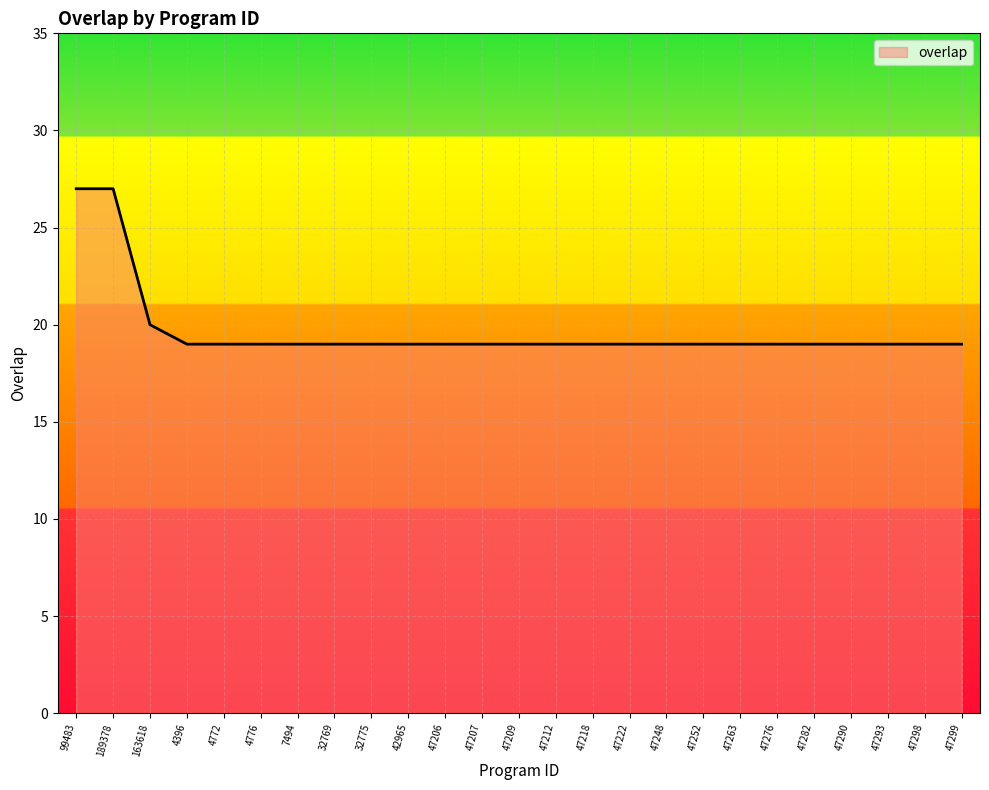

How many lines are shown in the chart?

1